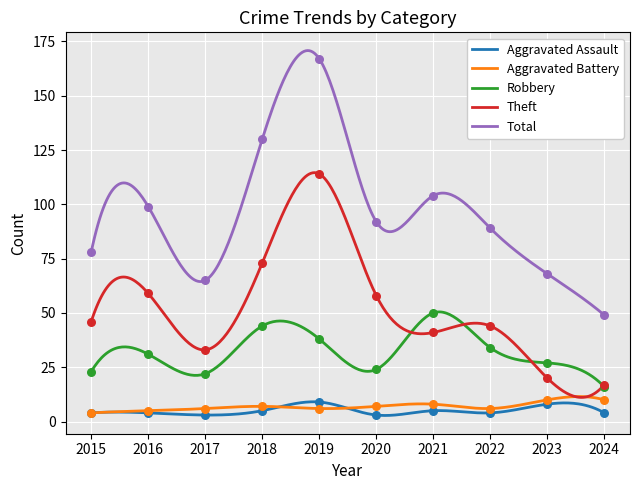

Which series has the largest total across all categories?

Total